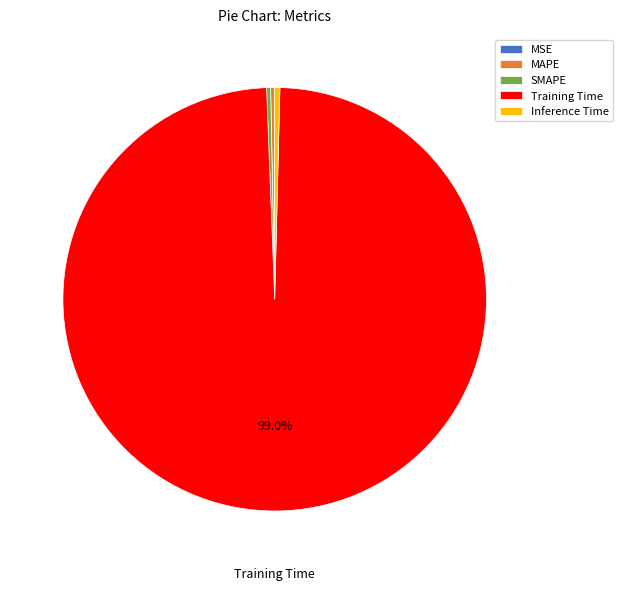

True or false: Training Time accounts for 84% of the total.

False